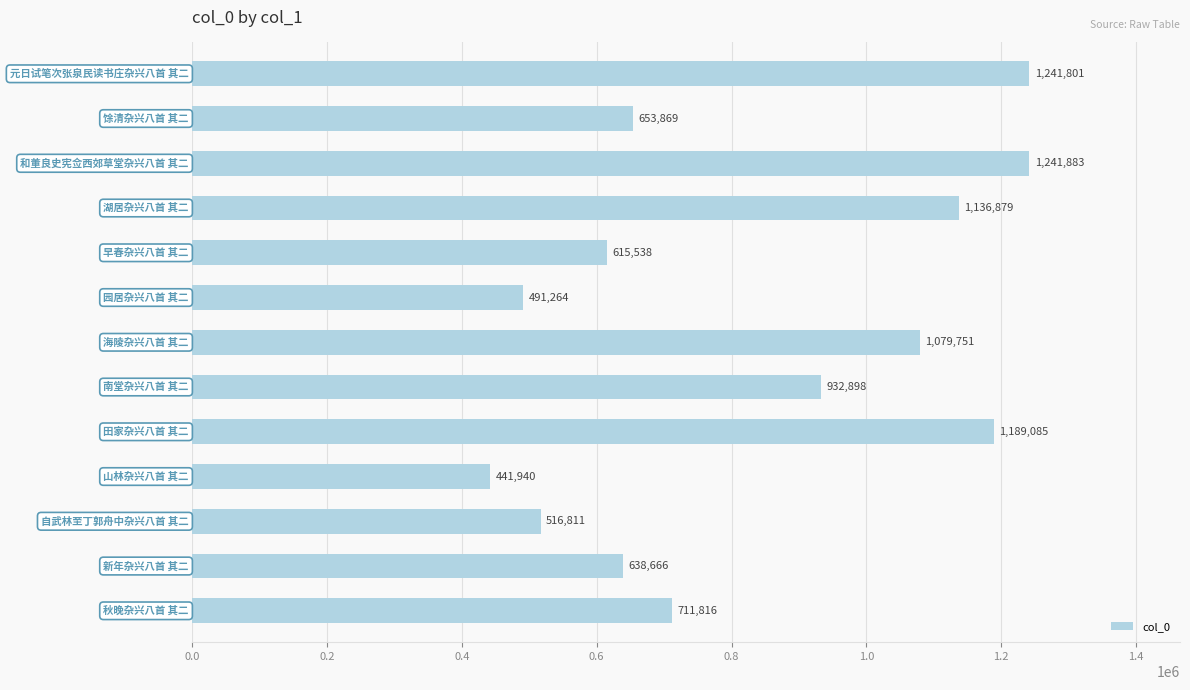

What is the average value?

837862